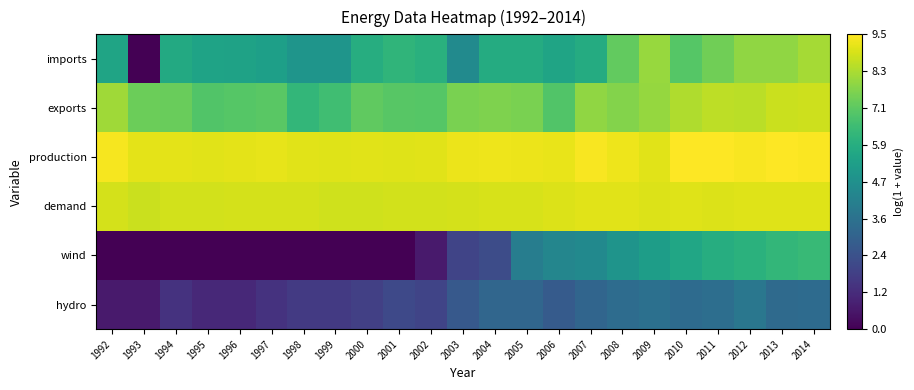

Which label corresponds to the largest value in the chart?

2013